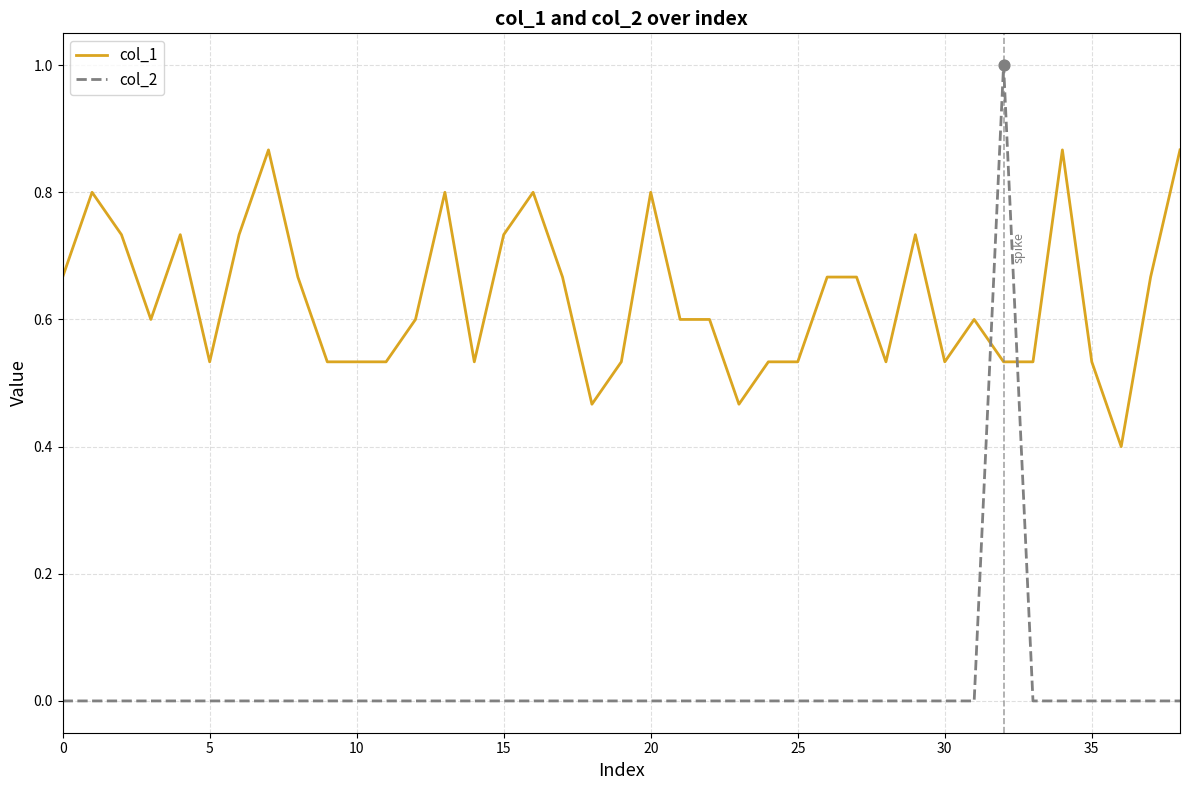

What are all the series names shown in the legend?

col_1, col_2